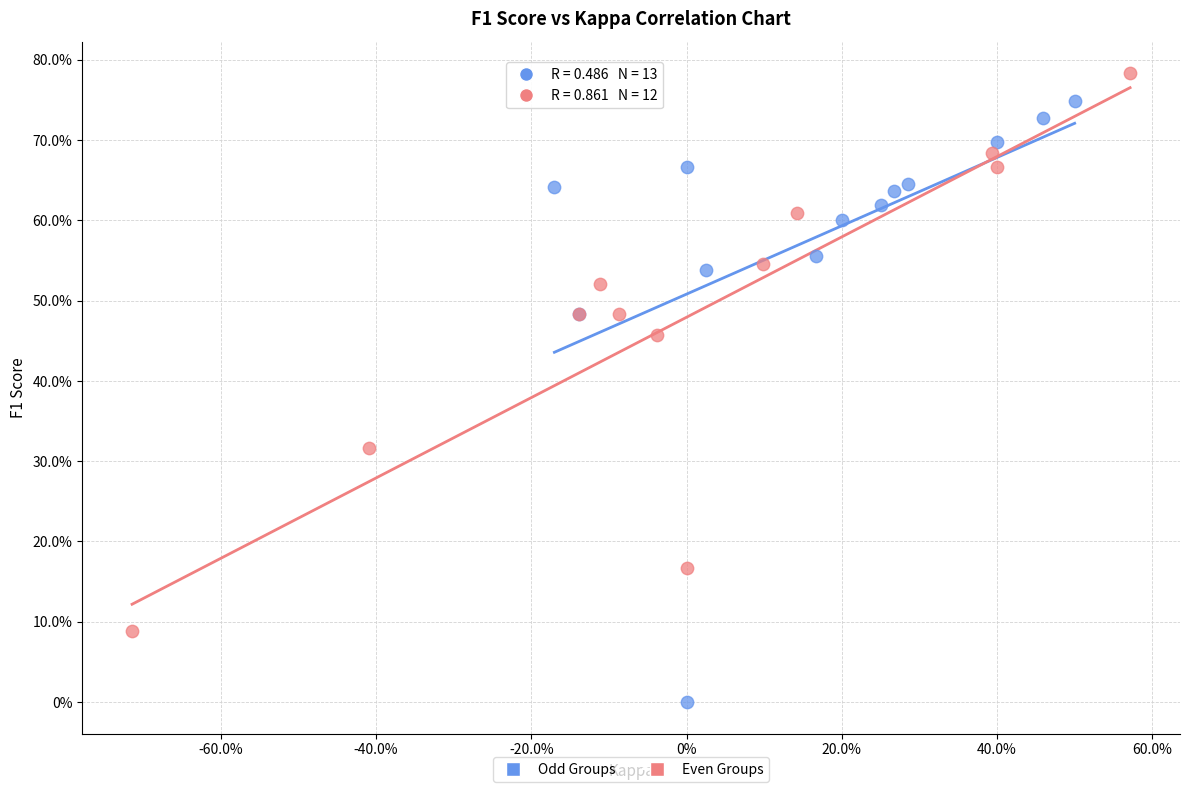

Which series has the largest Y range (max minus min)?

Odd Groups